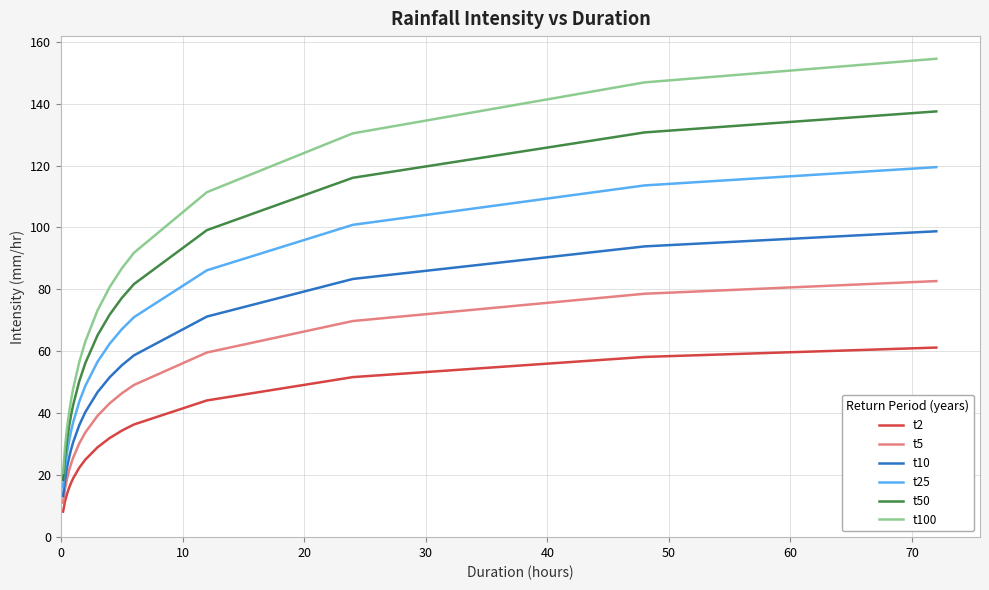

Which series has the largest range (max minus min)?

t100